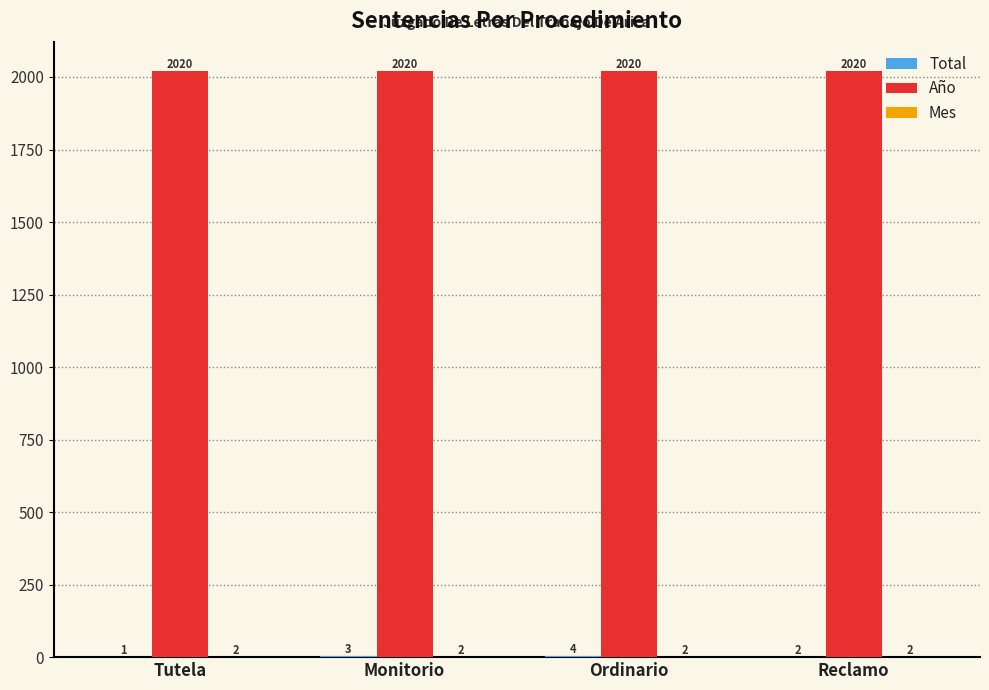

What is the sum of the Año values at Tutela and Ordinario?

4040